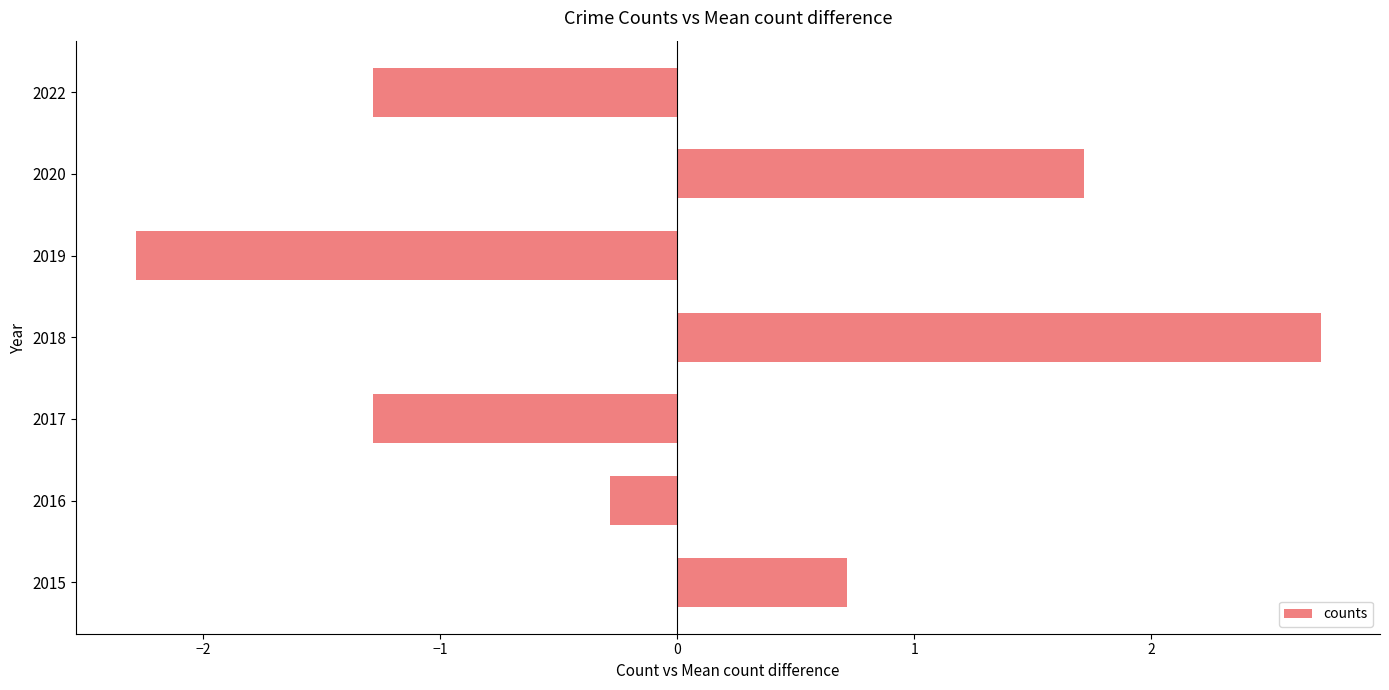

Read the value at 2016.

-0.3